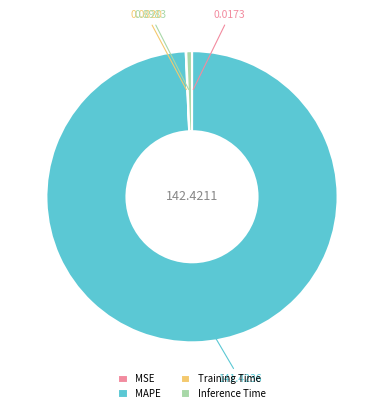

Is there a majority slice in this chart?

Yes